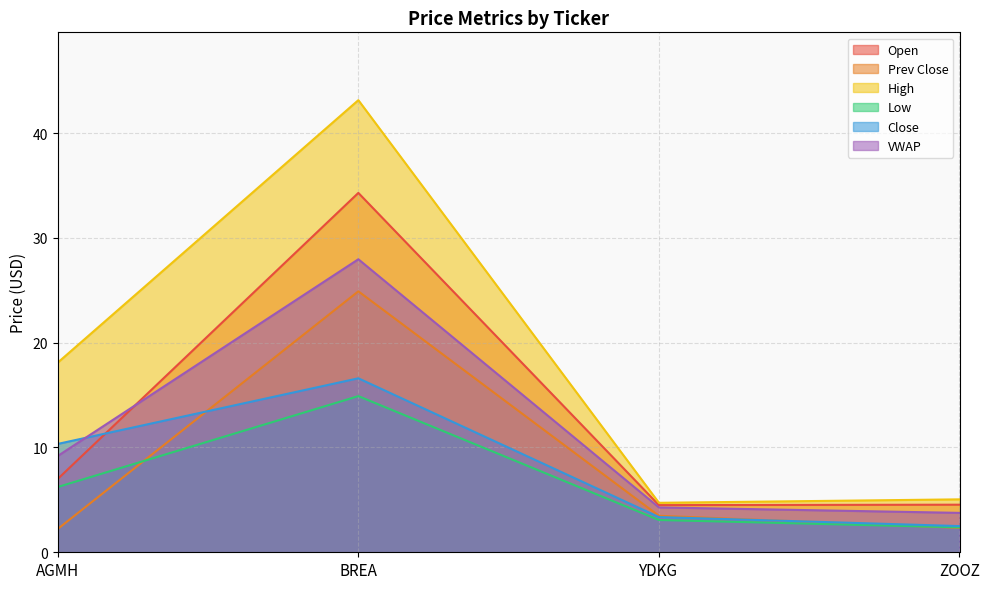

True or false: Prev Close and High intersect in this chart.

False